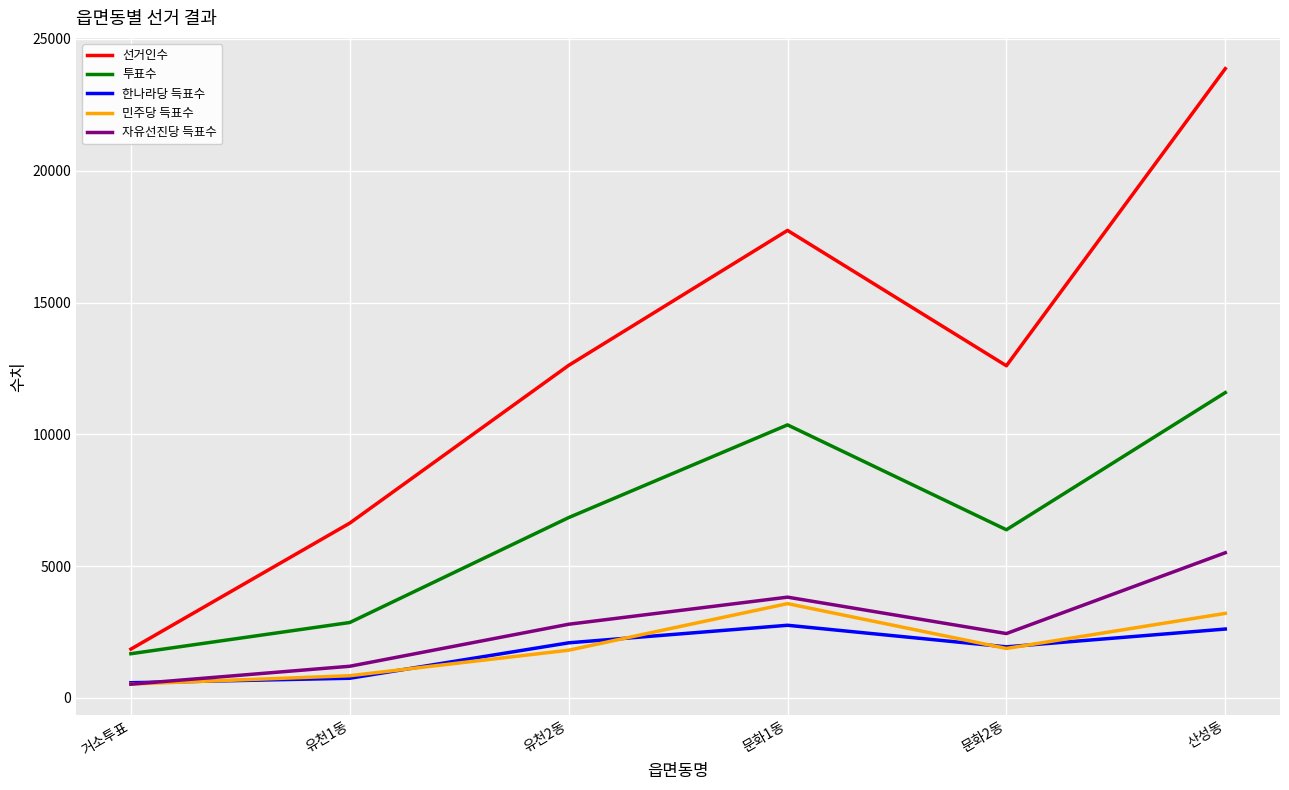

What is the maximum value shown in the chart?

23874